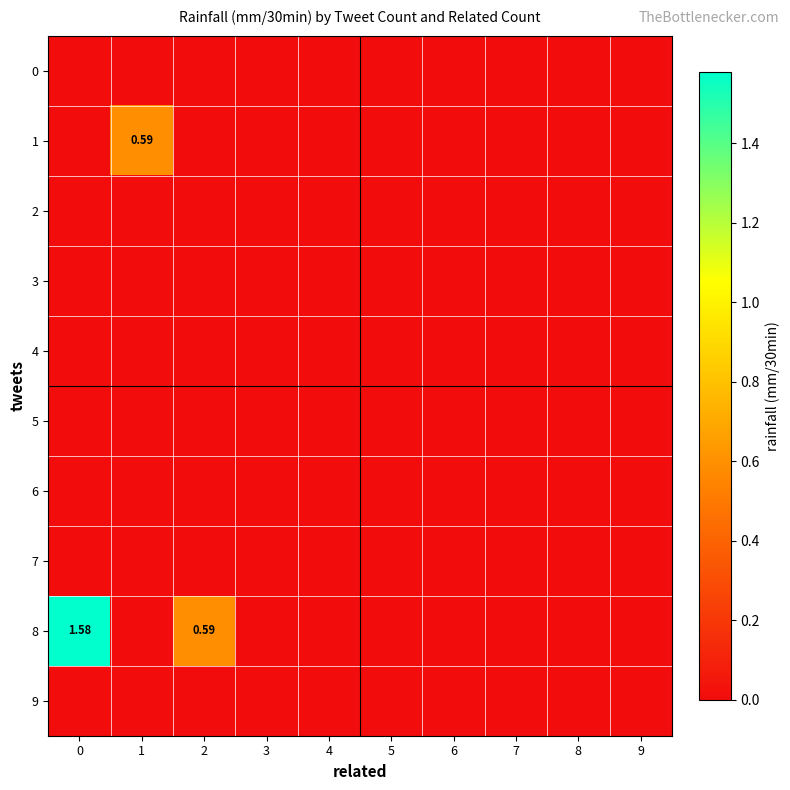

Which series has the largest total across all categories?

8